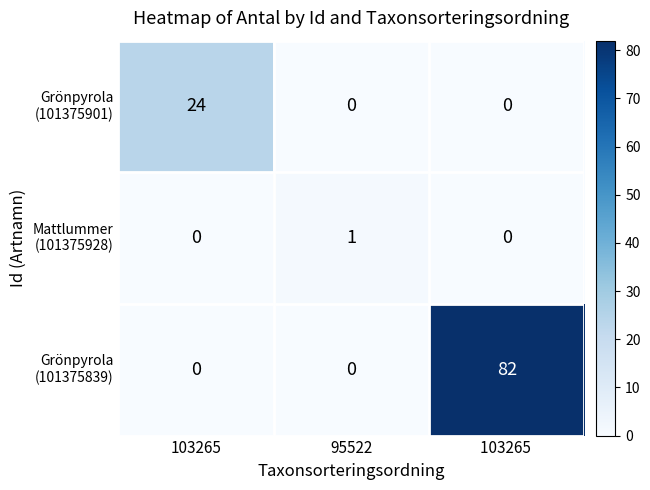

At how many categories does at least one series exceed 32?

1